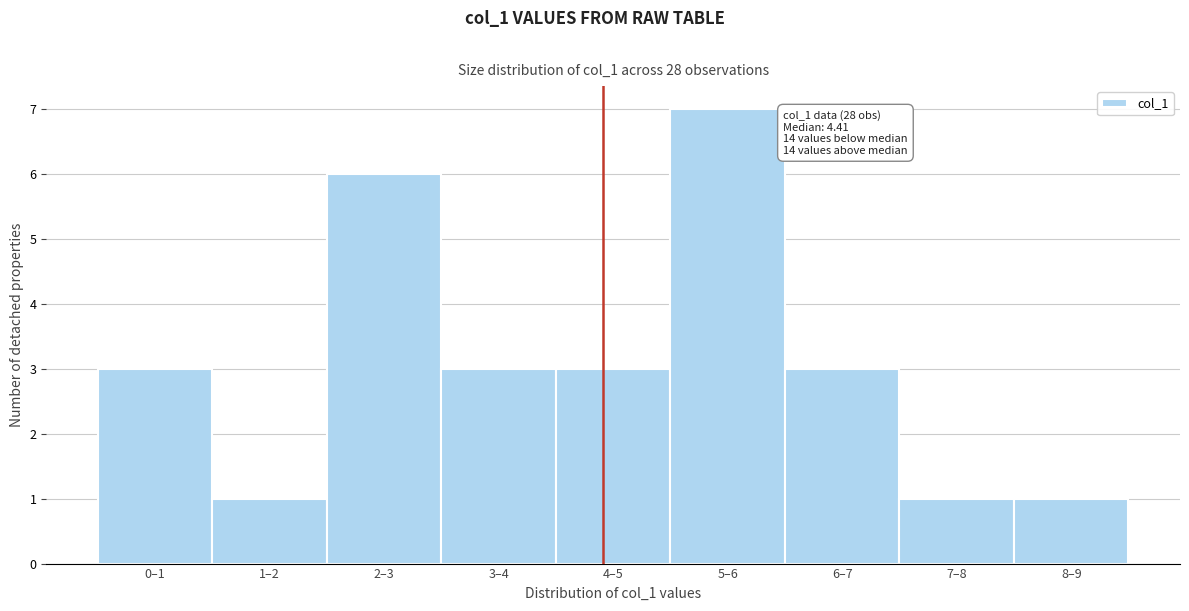

Reading right to left, extract all data points from this chart.

1	1	3	7	3	3	6	1	3